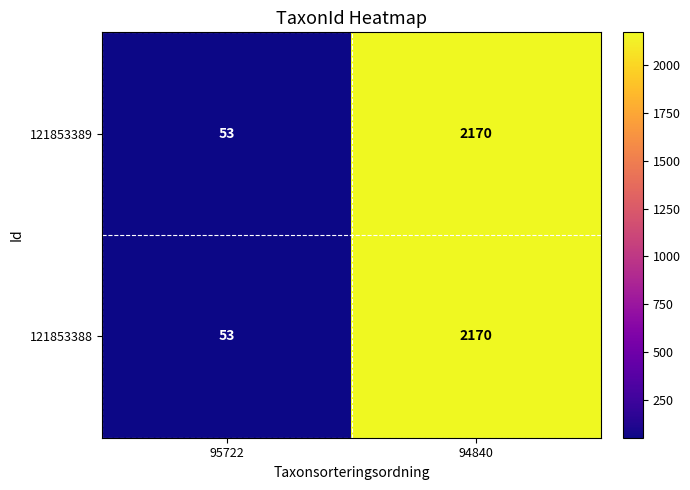

The 121853389 series shows 84 at 95722. True or false?

False